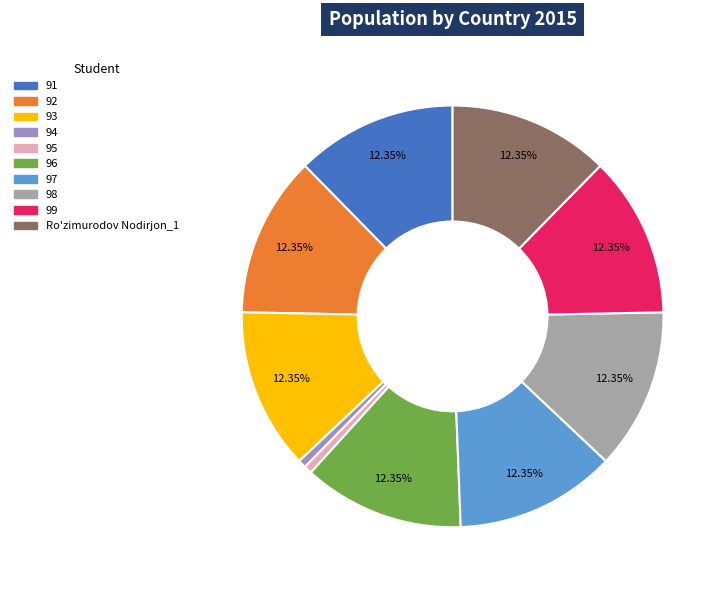

Which slice is the smallest?

94